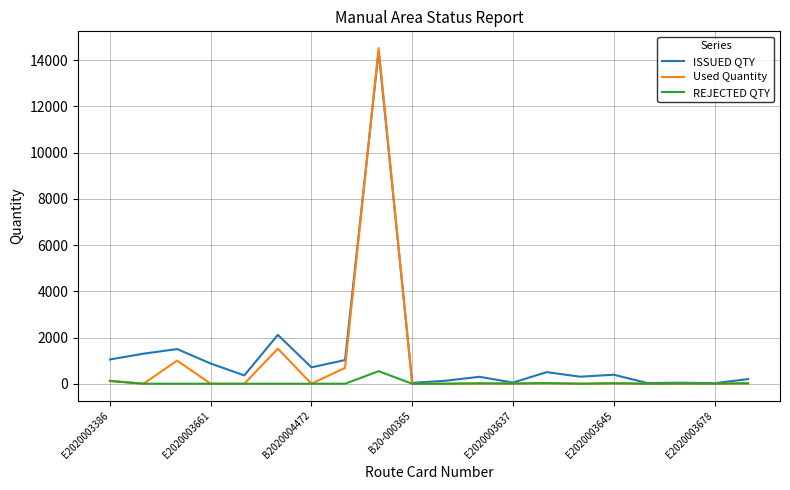

What is the maximum value shown in the chart?

14518